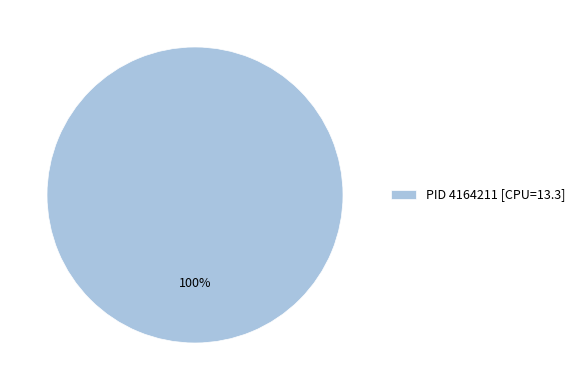

How many slices are in this pie chart?

1